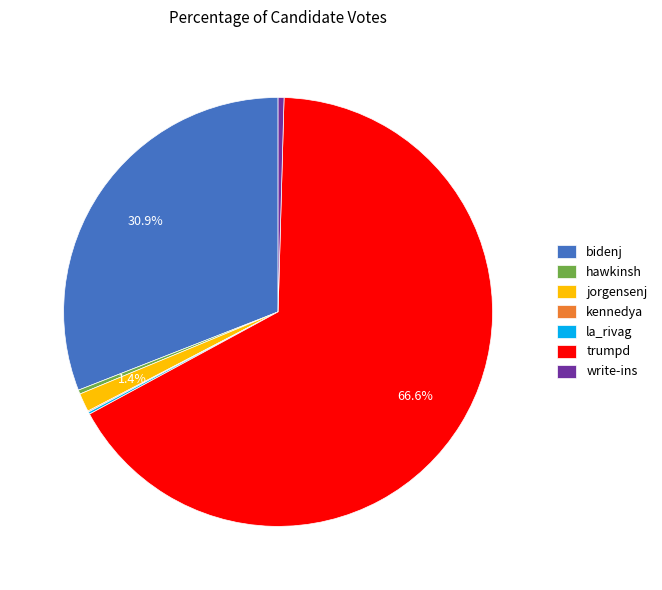

What portion of the pie excludes jorgensenj?

98.6%